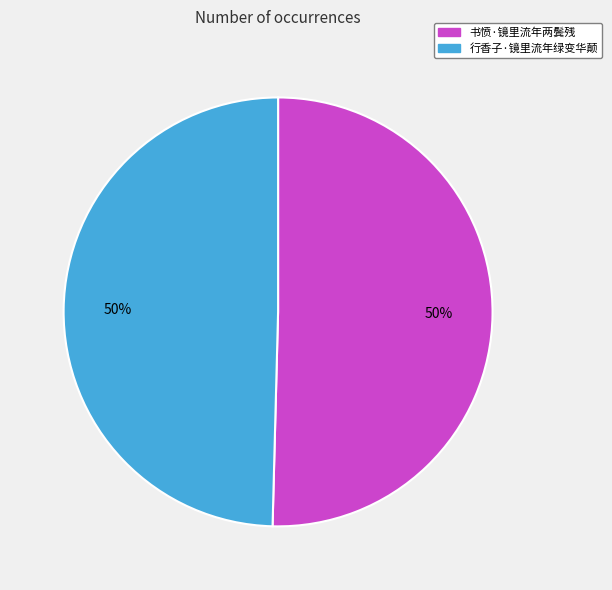

Approximately how many times larger is the value at 书愤·镜里流年两鬓残 compared to 行香子·镜里流年绿变华颠?

1.0